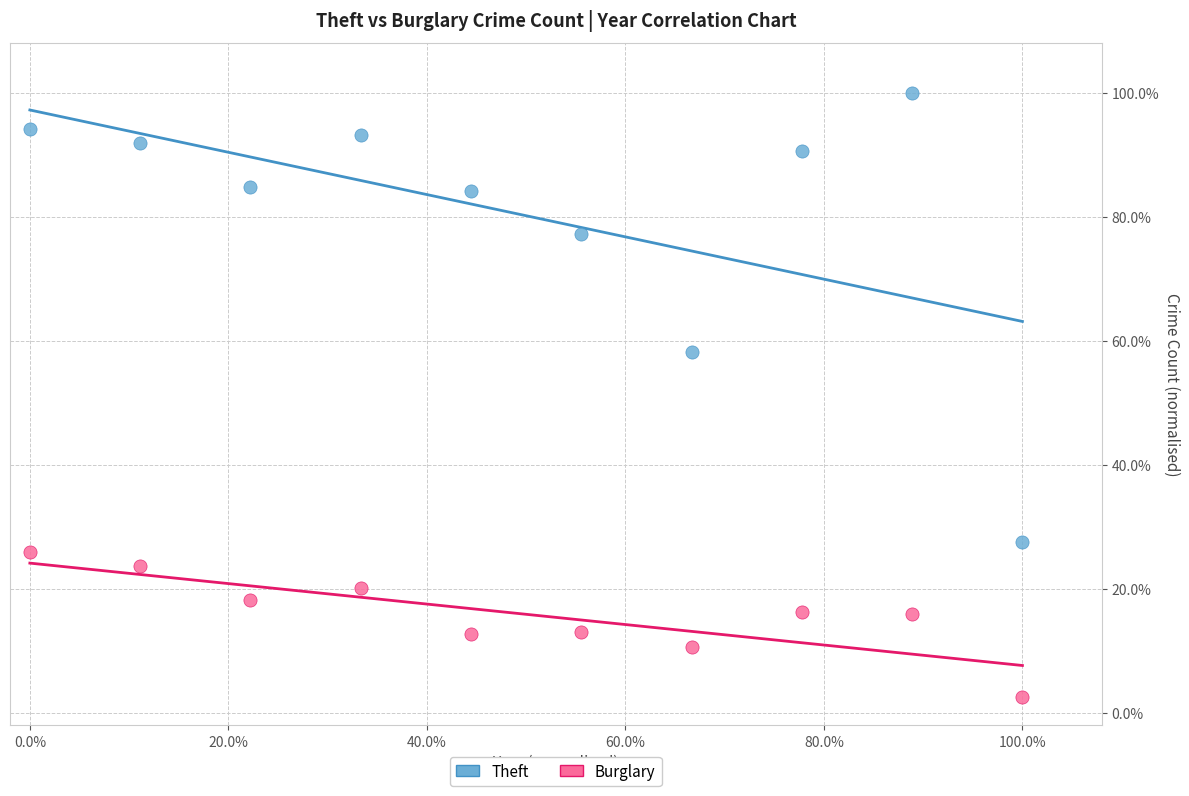

What are all the series names shown in the legend?

Theft, Burglary